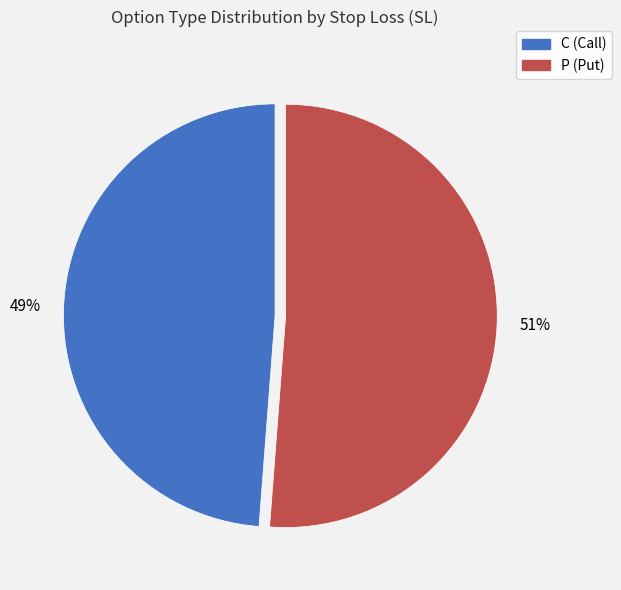

Do P and C together represent more than half of the pie?

Yes